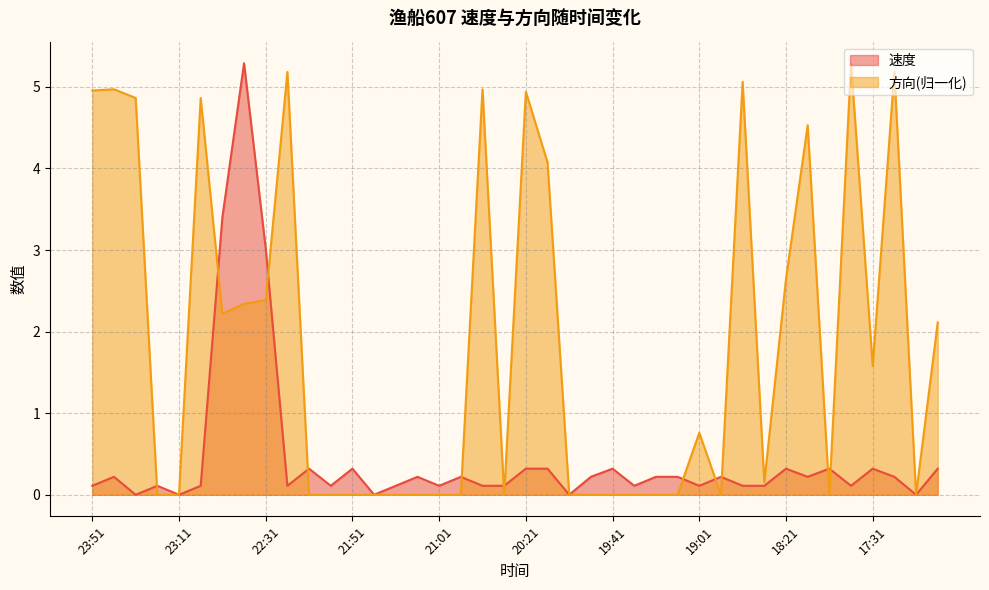

True or false: 速度 and 方向 intersect in this chart.

True